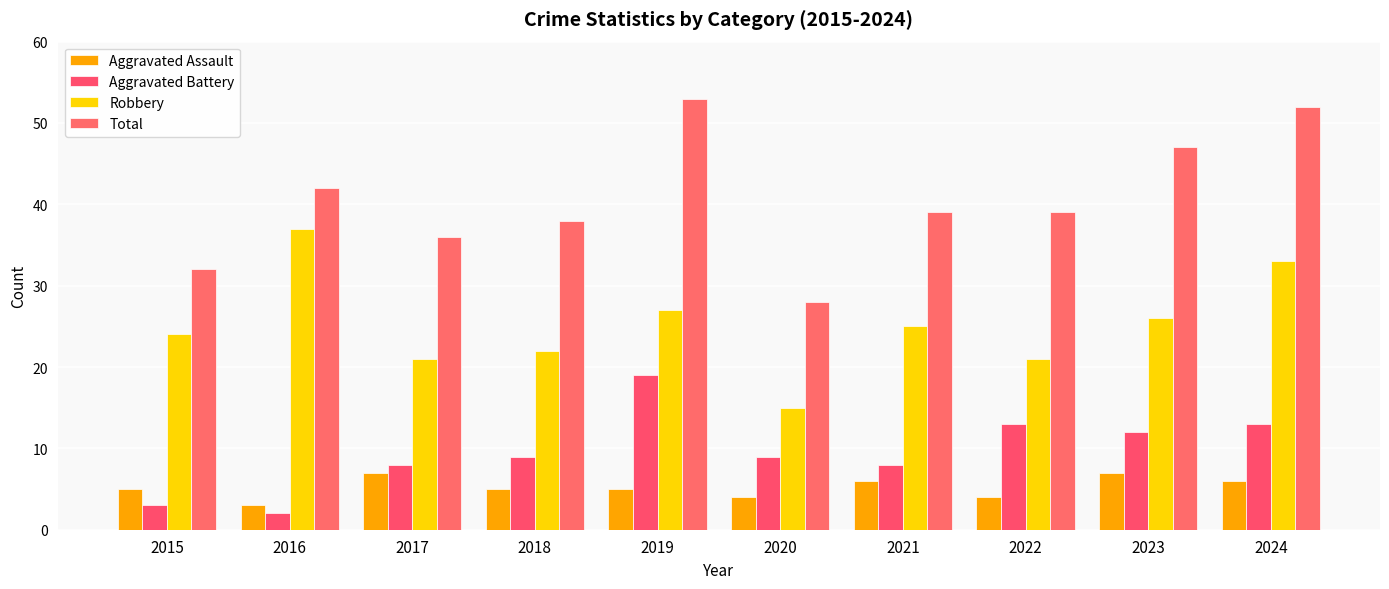

What is the greatest value displayed?

53